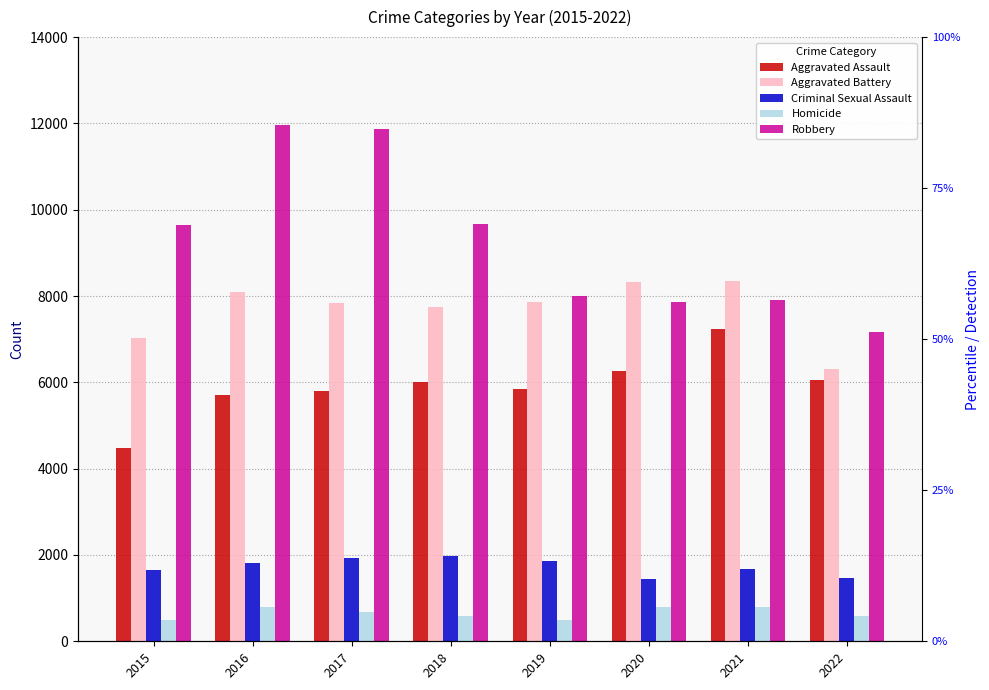

What is the highest value of the Criminal Sexual Assault series?

1970